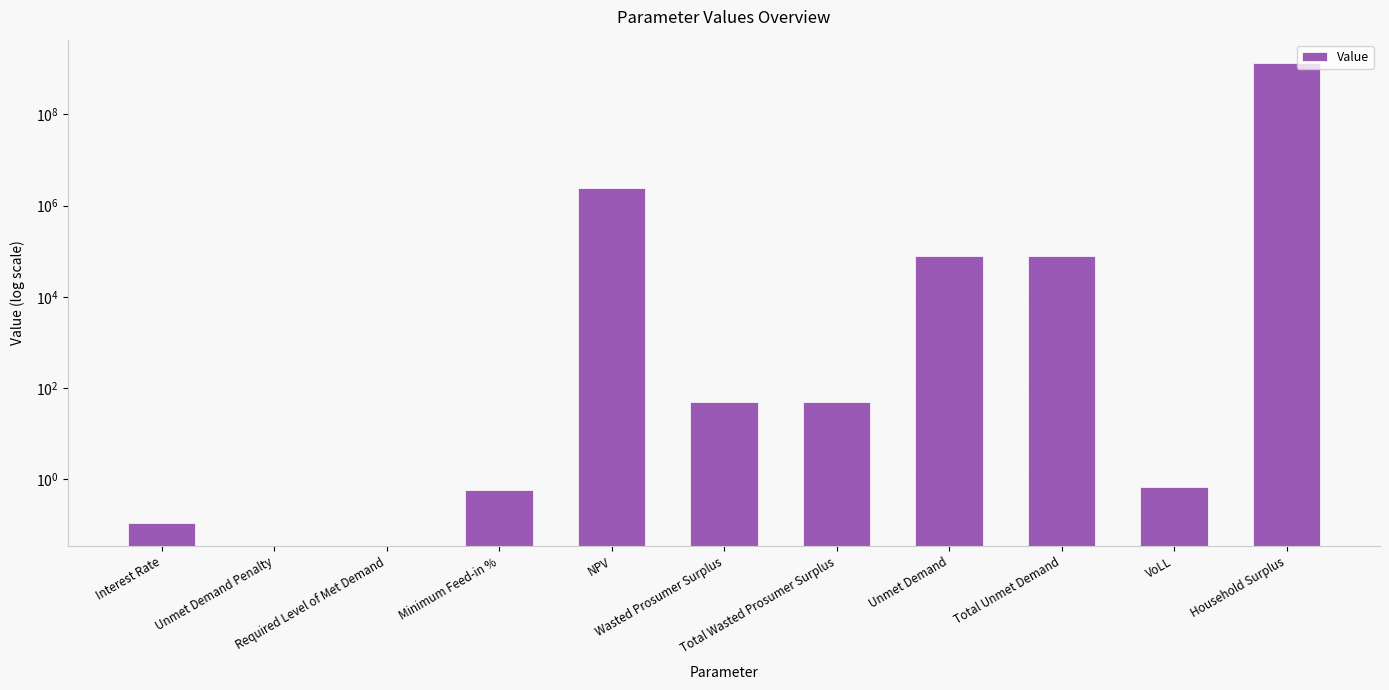

List the labels in order of value, largest first.

Household Surplus, NPV, Unmet Demand, Total Unmet Demand, Wasted Prosumer Surplus, Total Wasted Prosumer Surplus, VoLL, Minimum Feed-in %, Interest Rate, Unmet Demand Penalty, Required Level of Met Demand